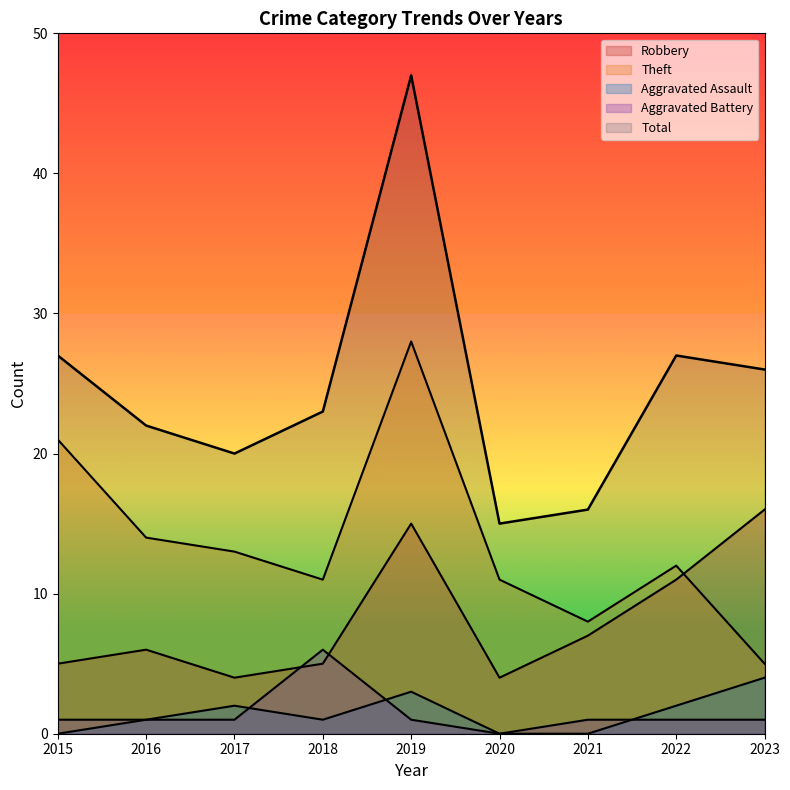

What are all the series names shown in the legend?

Robbery, Theft, Aggravated Assault, Aggravated Battery, Total